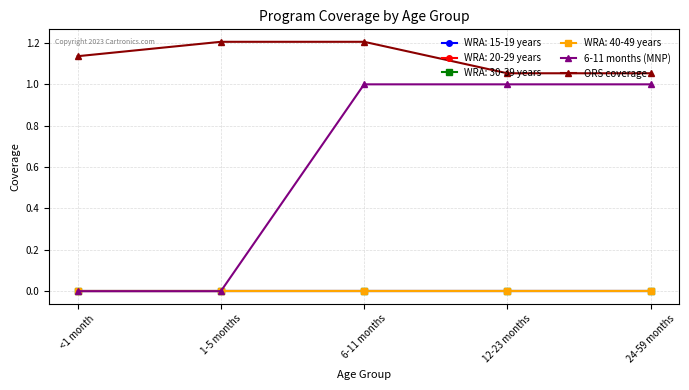

Does the chart have visible grid lines?

Yes